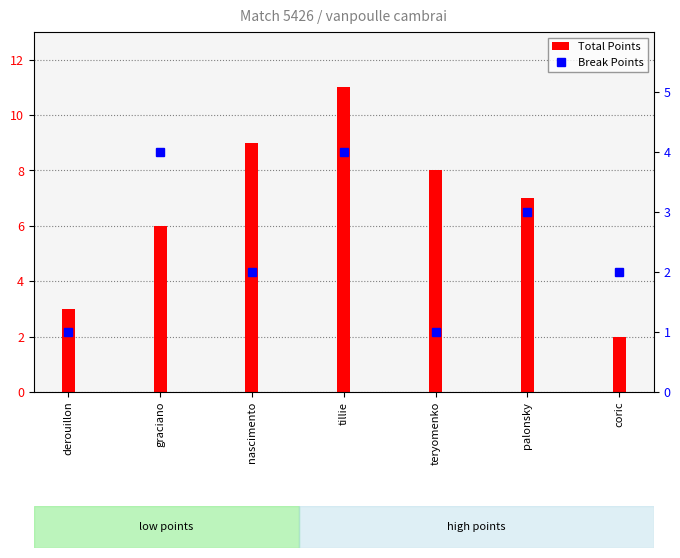

What is the greatest value displayed?

11